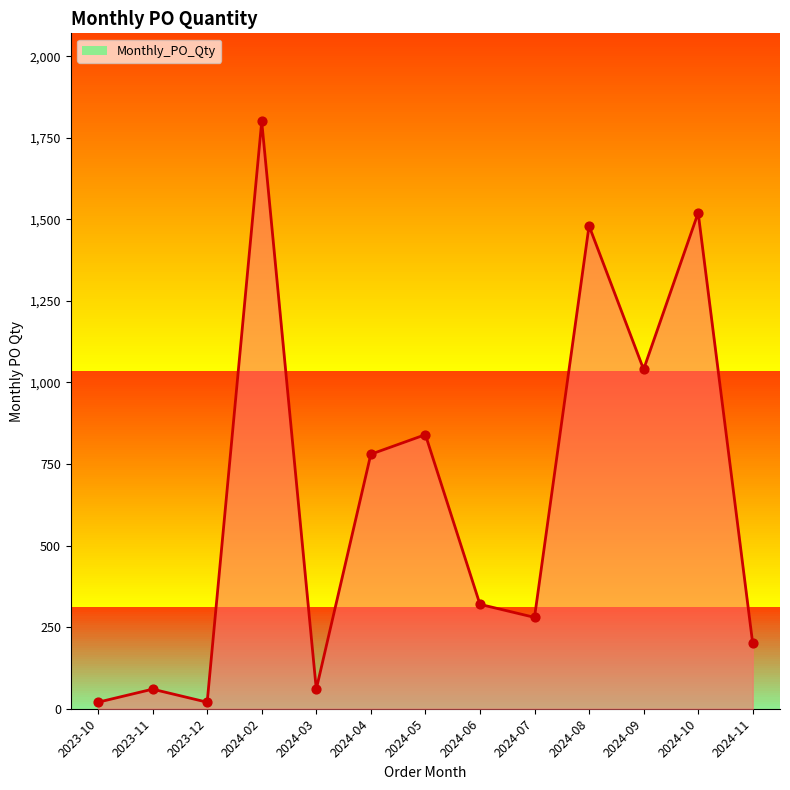

What is the change in value from 2024-06 to 2024-08?

+1160